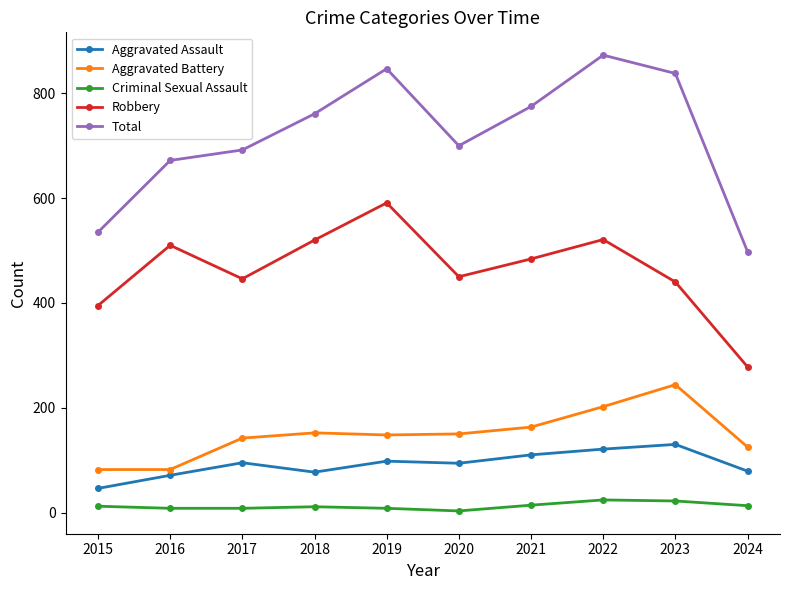

In Aggravated Battery, how many points are higher than both neighbors (excluding endpoints)?

2